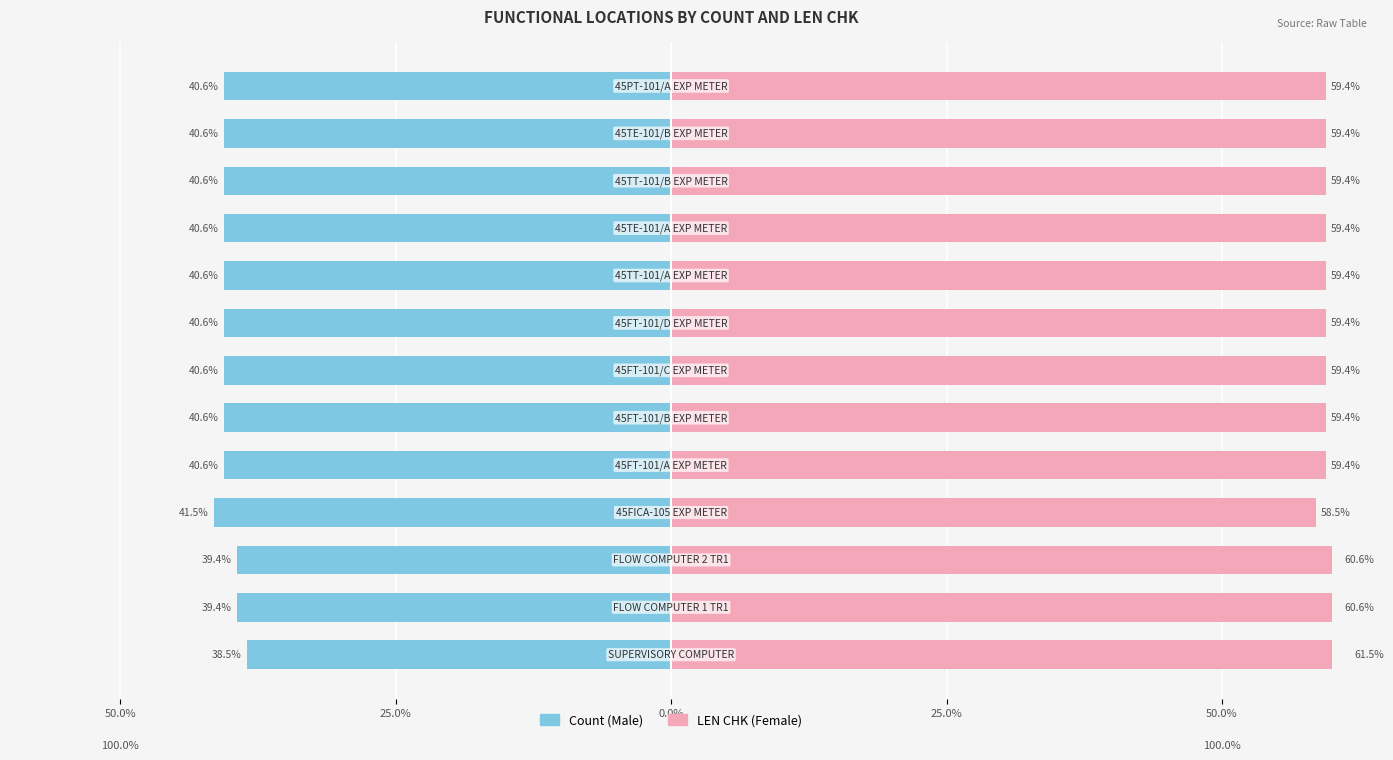

The Female series shows 84.0 at 5. True or false?

False